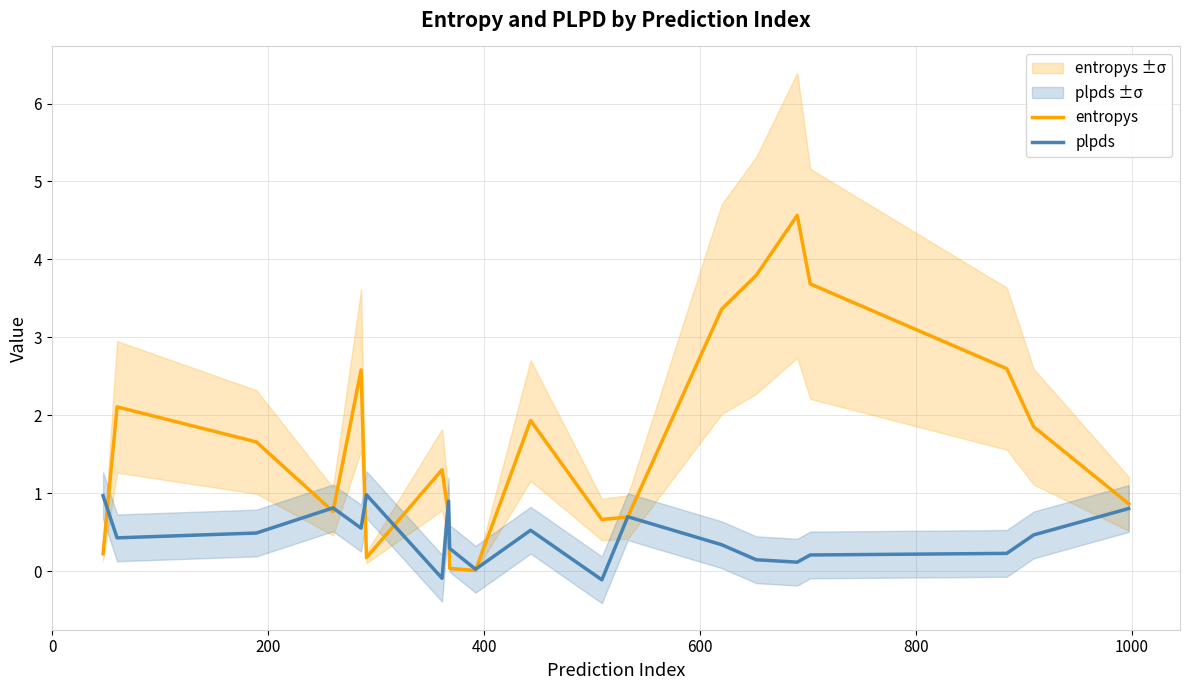

At how many categories does at least one series exceed 1?

11